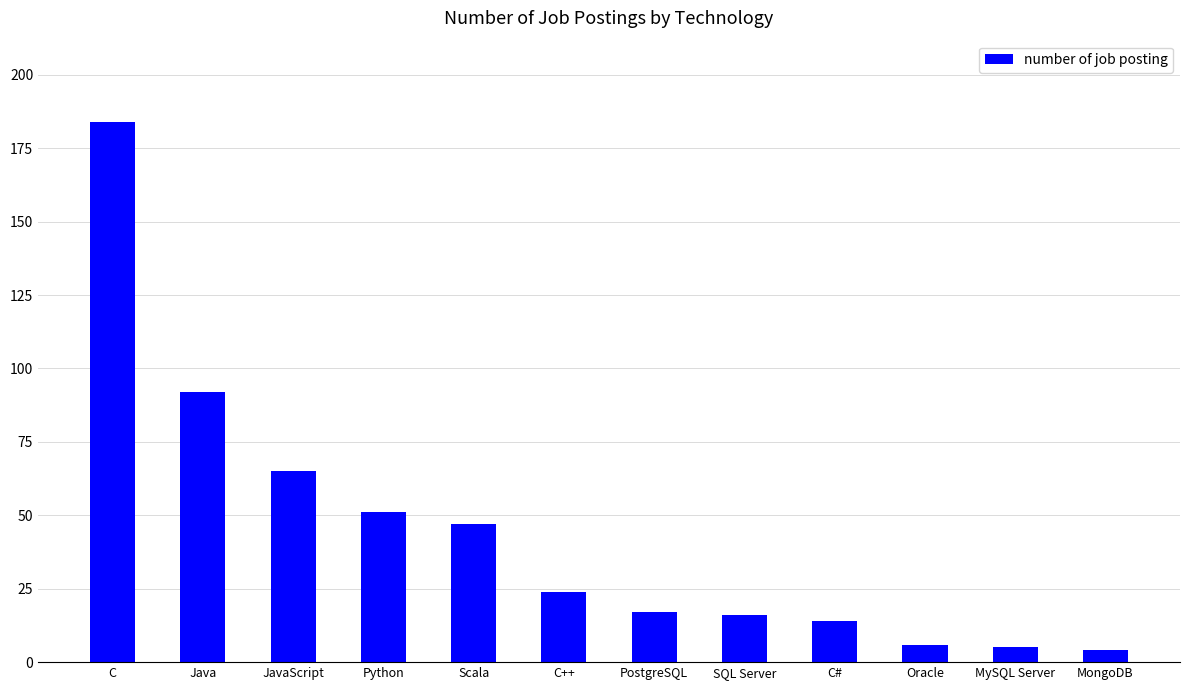

Are the bars grouped side by side (vs. stacked)?

No